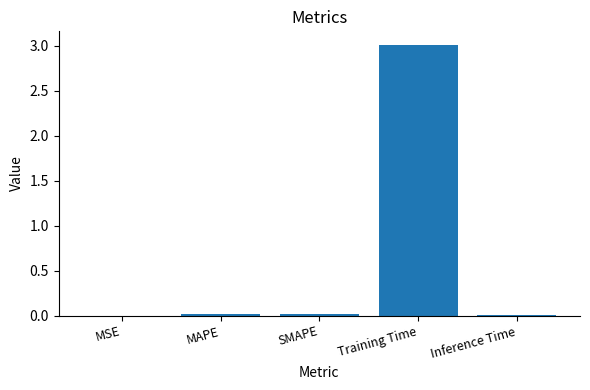

Does the chart contain stacked bars?

No